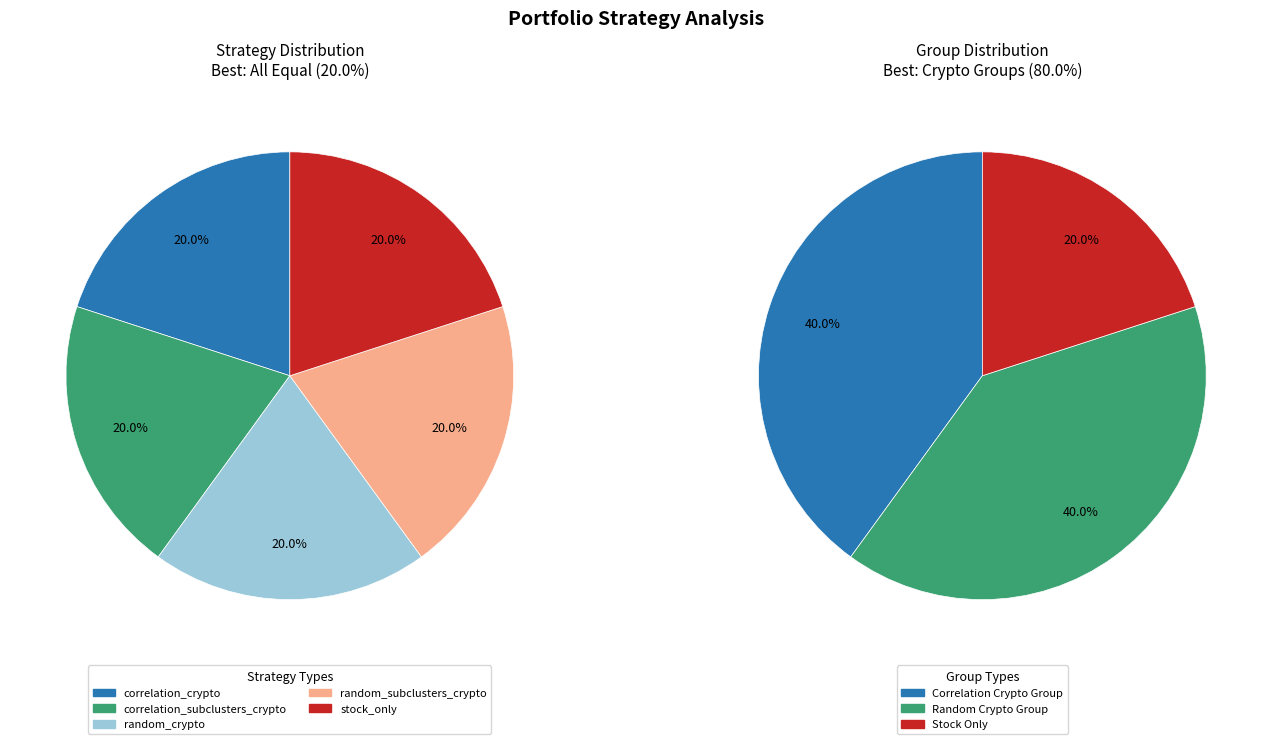

Which category has the biggest portion of the pie?

correlation_crypto